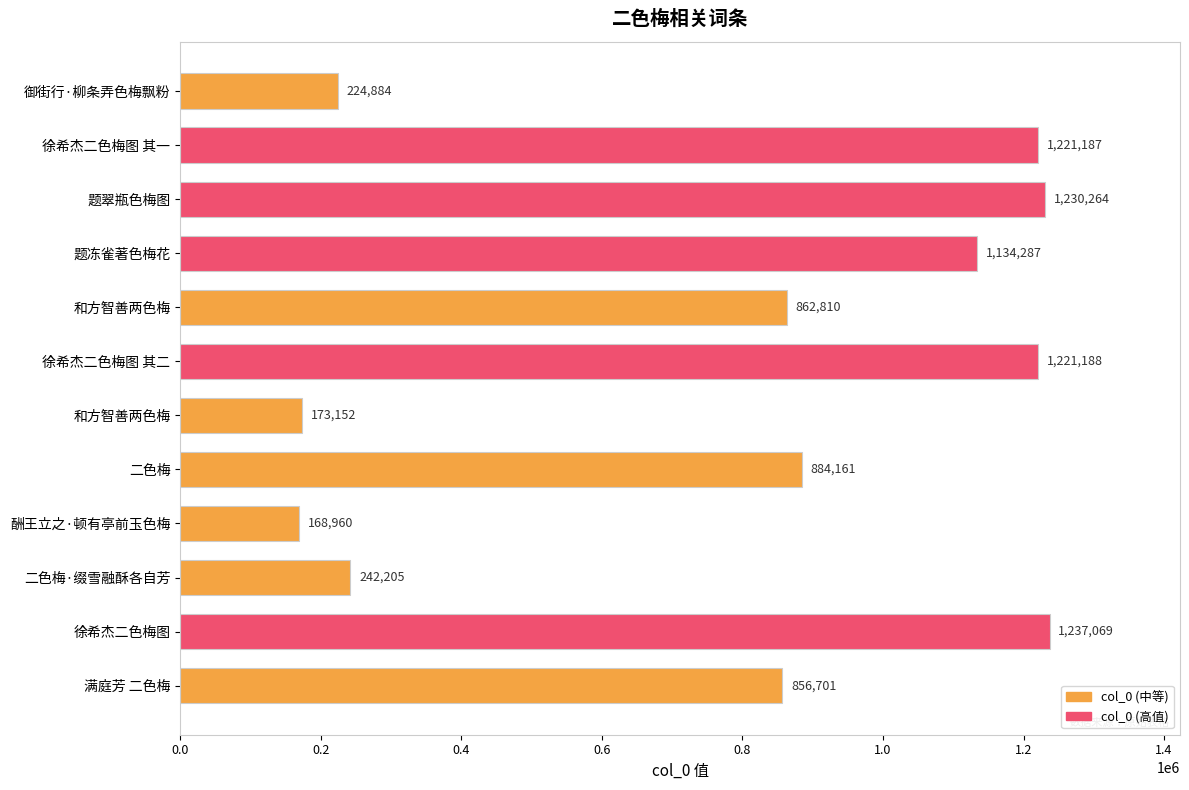

Does the chart contain any negative values?

No